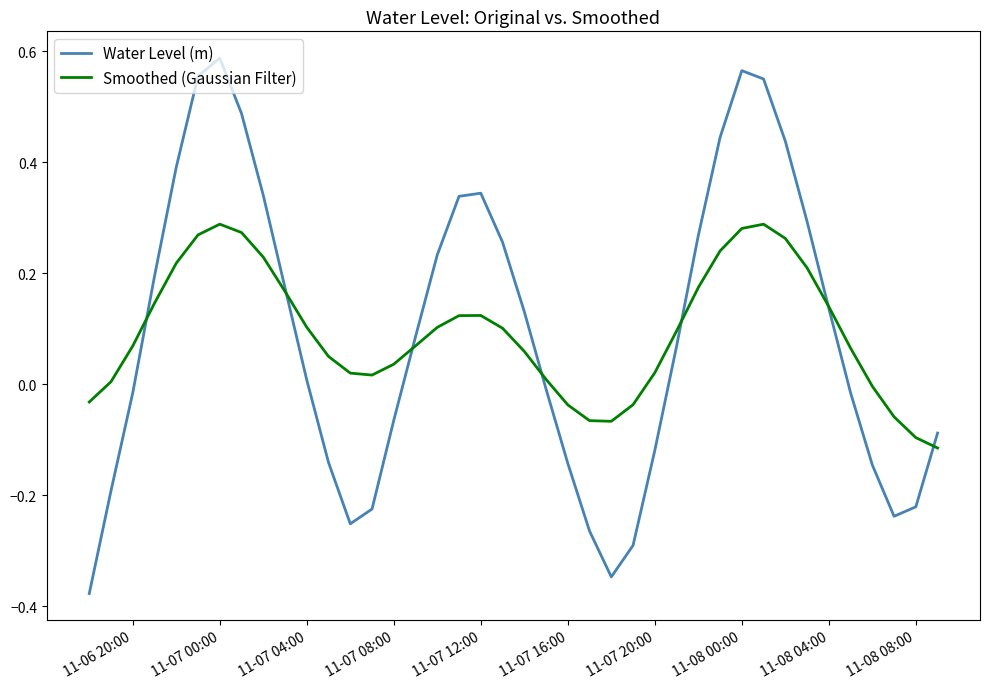

Which series has the widest spread of values?

Water Level (m)